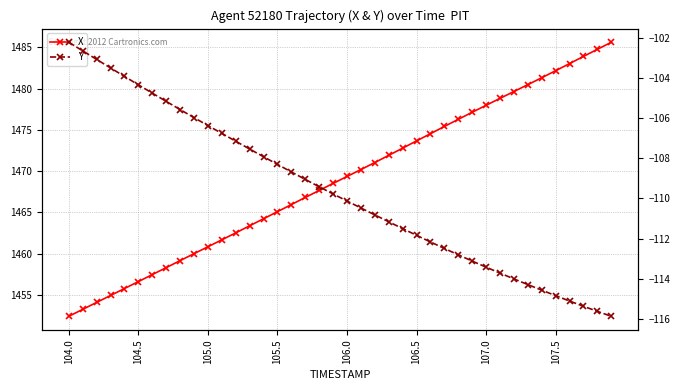

The value of X at 29 is 2633.6. True or false?

False